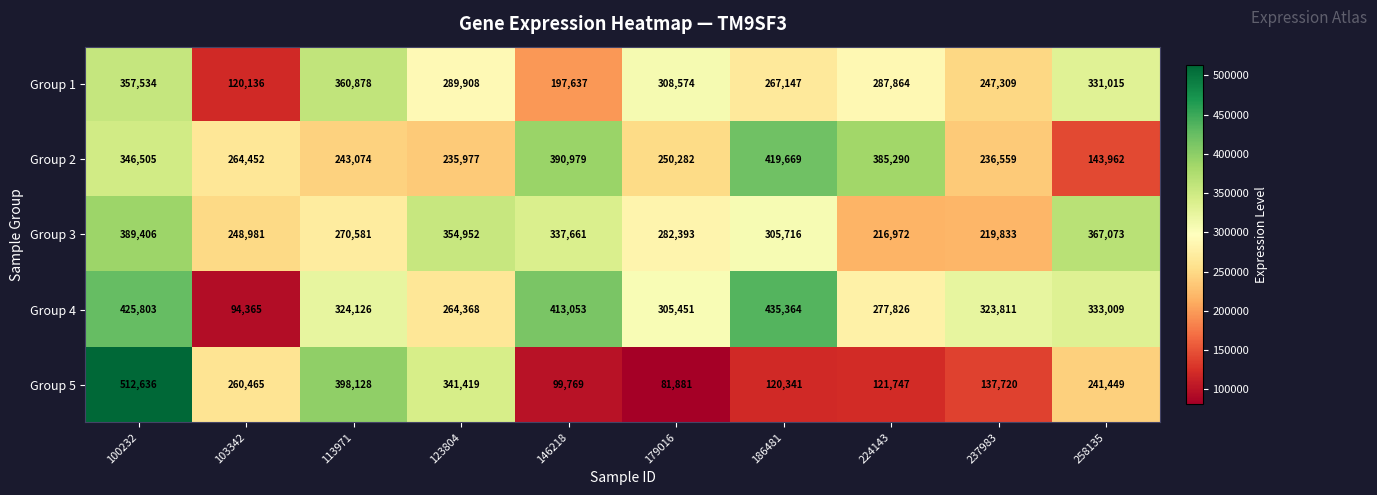

What is the maximum value for Group 5?

512636